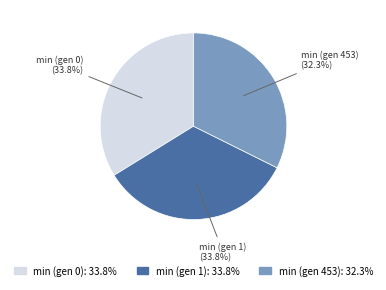

What is the ratio of the value at min (gen 0): 33.8% to the value at min (gen 1): 33.8%?

1.0